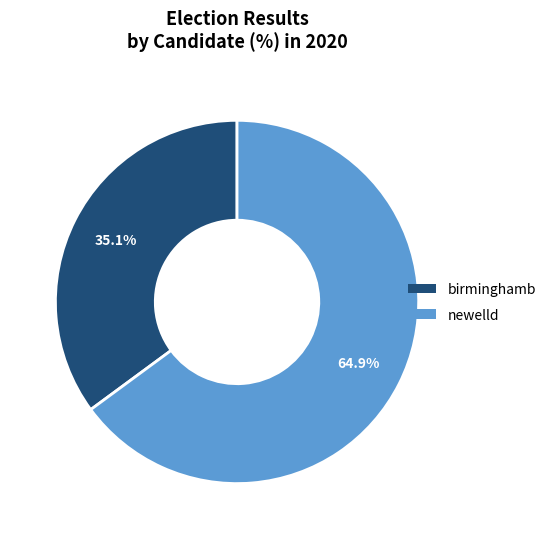

Which has a higher value, birminghamb or newelld?

newelld